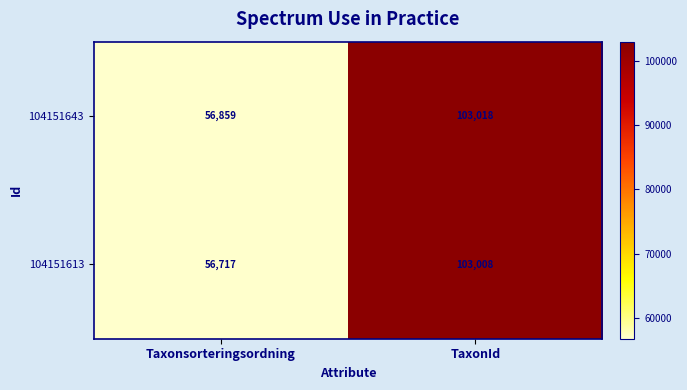

Which series has the largest range (max minus min)?

104151613